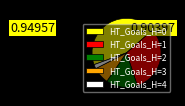

Is the sum of HT_Goals_H=4 and HT_Goals_H=3 greater than half?

No